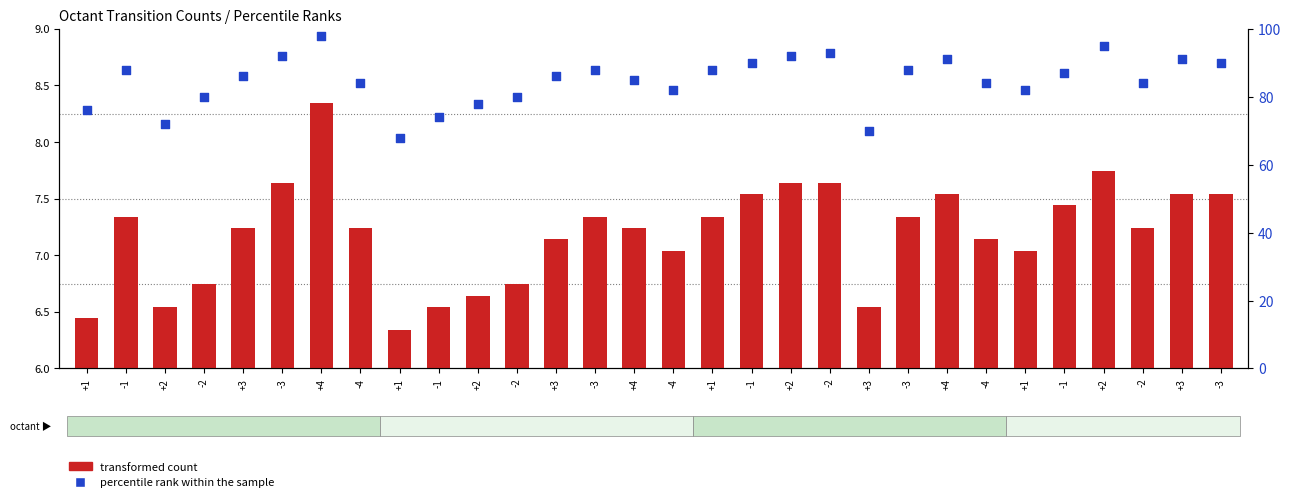

What are all the series names shown in the legend?

transformed count, percentile rank within the sample